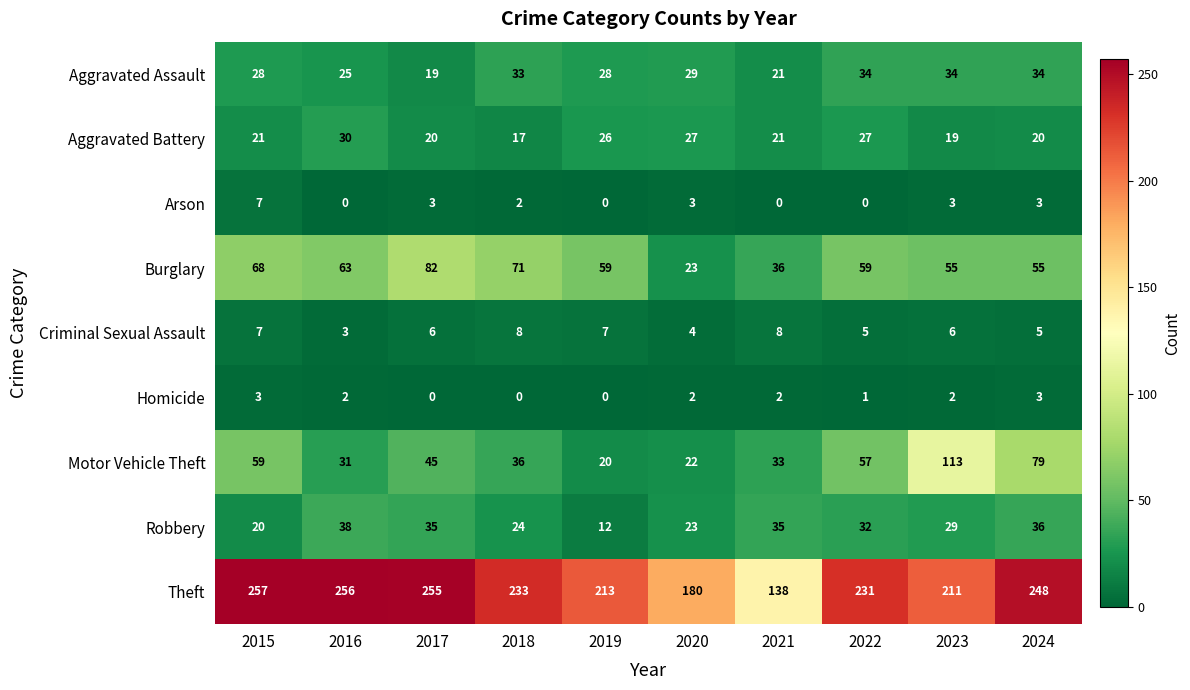

Is it true that Arson equals 2 at 2018?

True